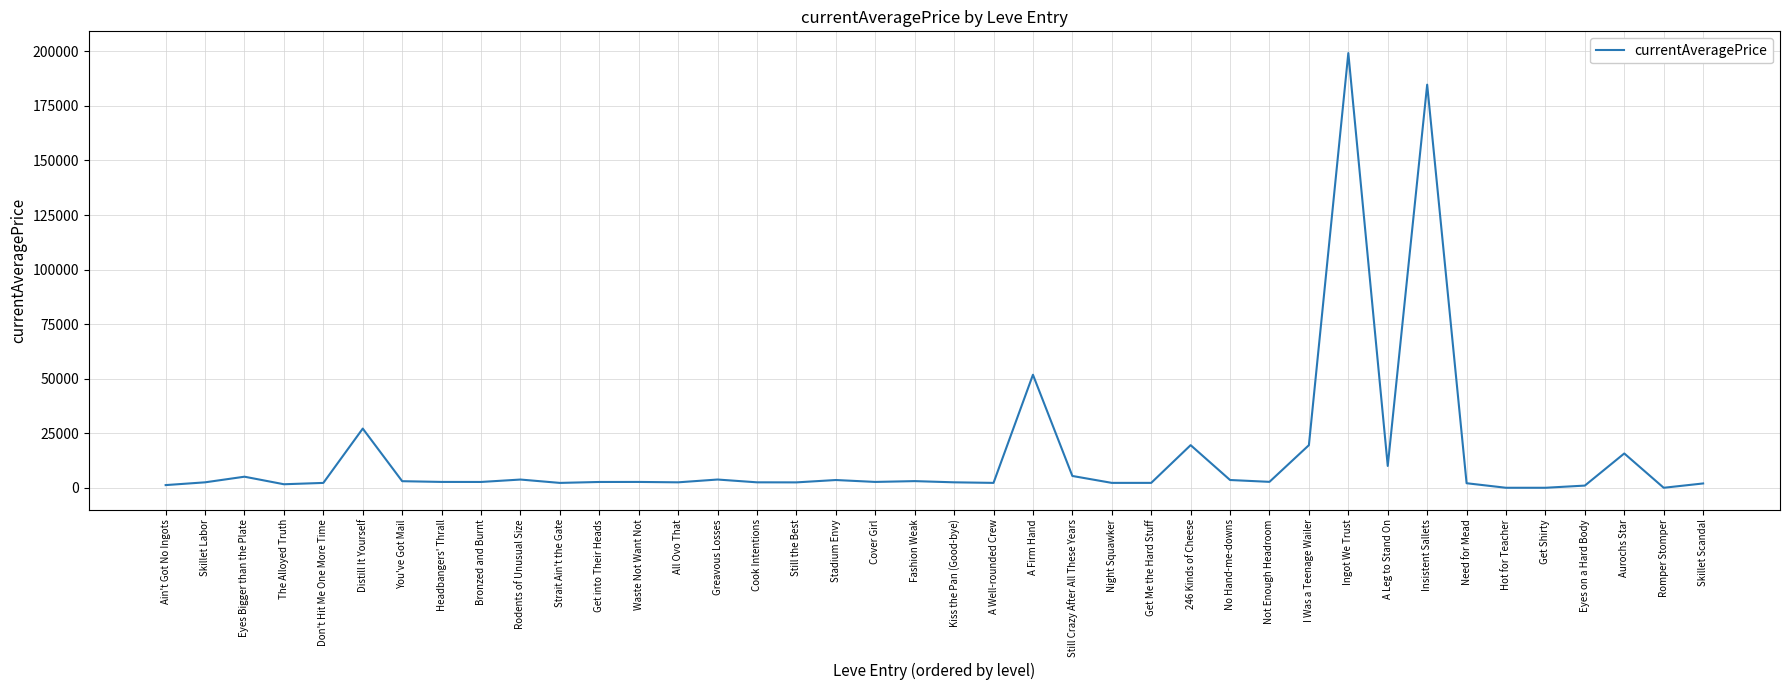

True or false: the data shows 999.5 at Eyes on a Hard Body.

True